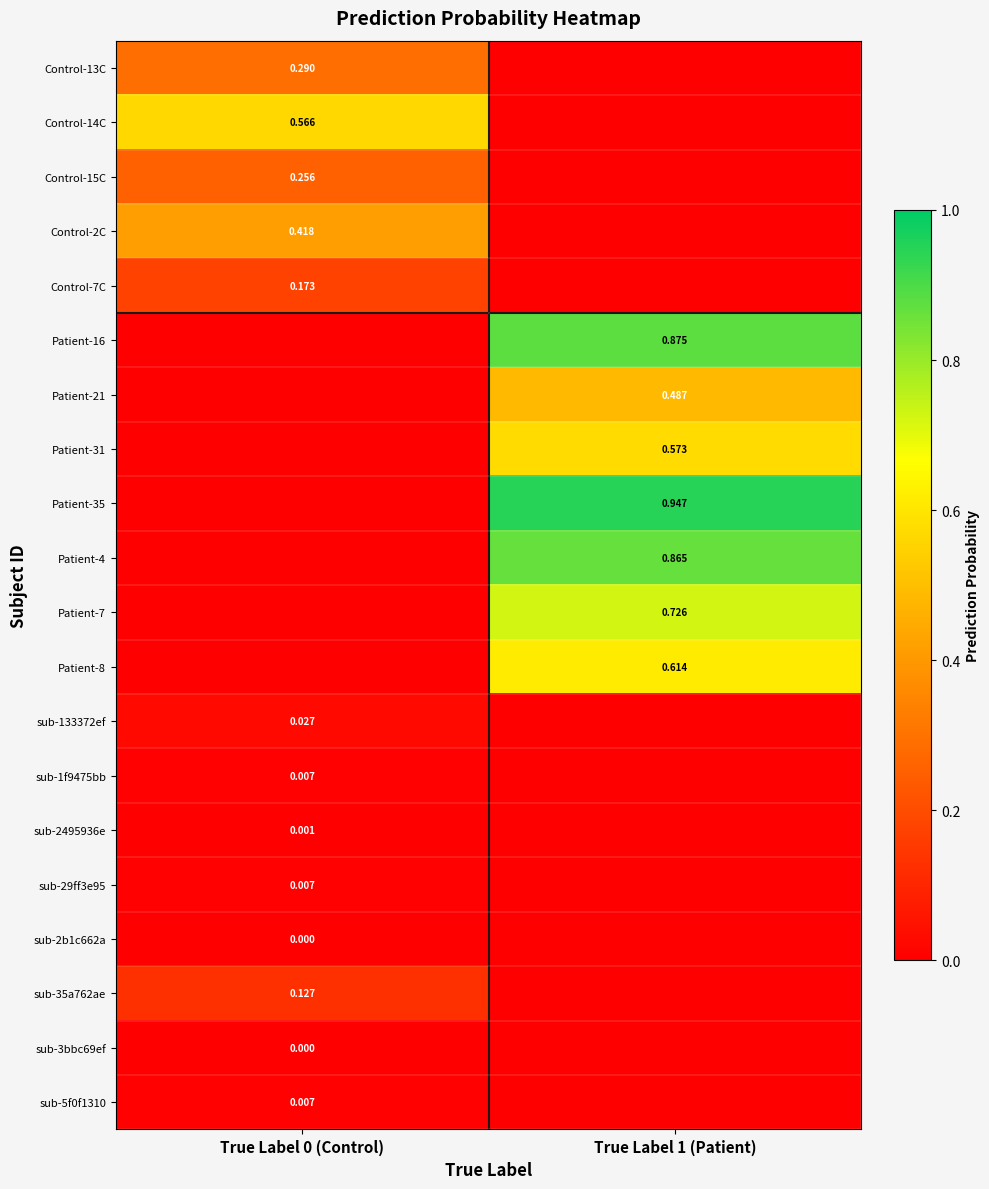

Which series has the largest total across all categories?

Patient-35